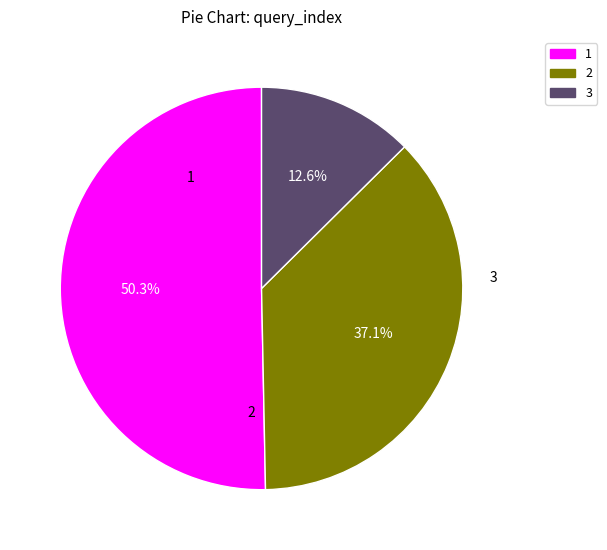

Which slice is the smallest?

3